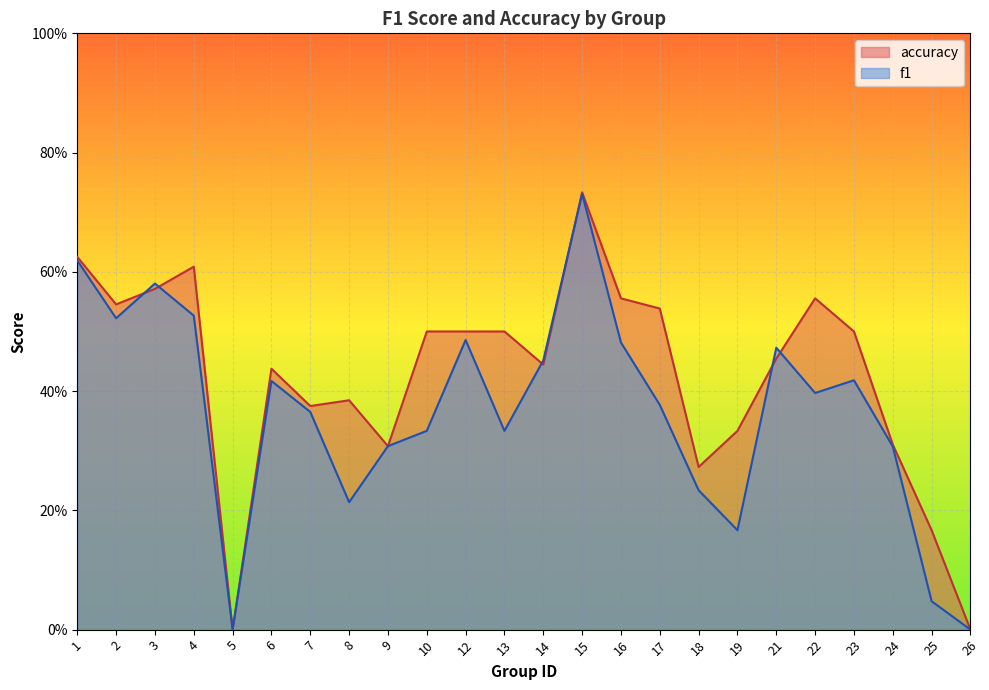

What are all the series names shown in the legend?

accuracy, f1